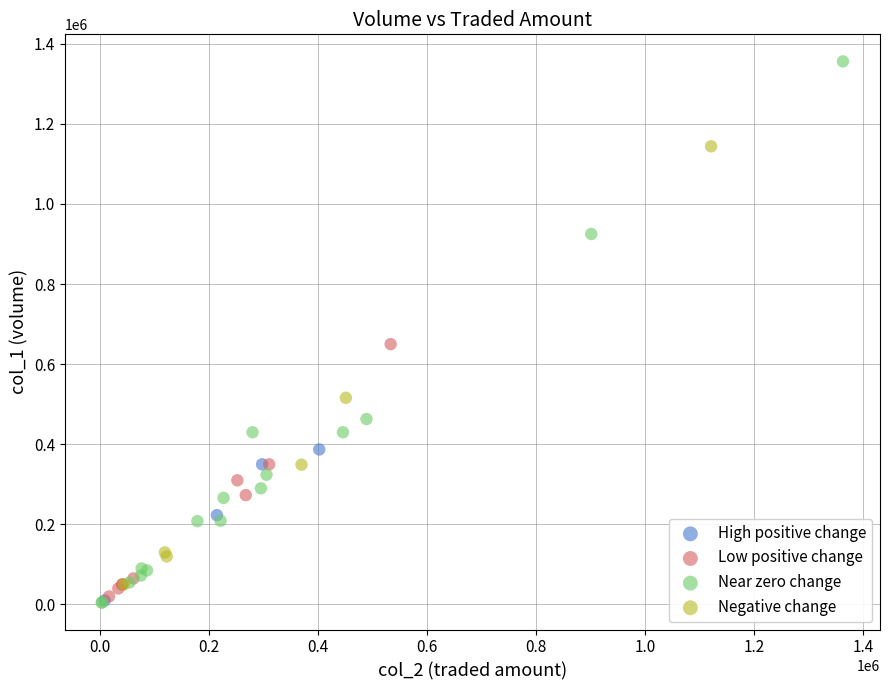

Which series has the widest spread of Y values?

Near zero change